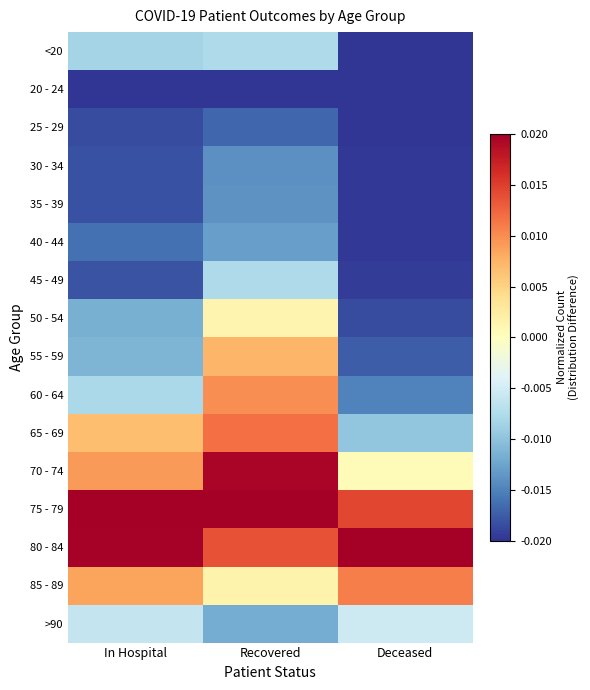

At how many categories does at least one series exceed 0?

3